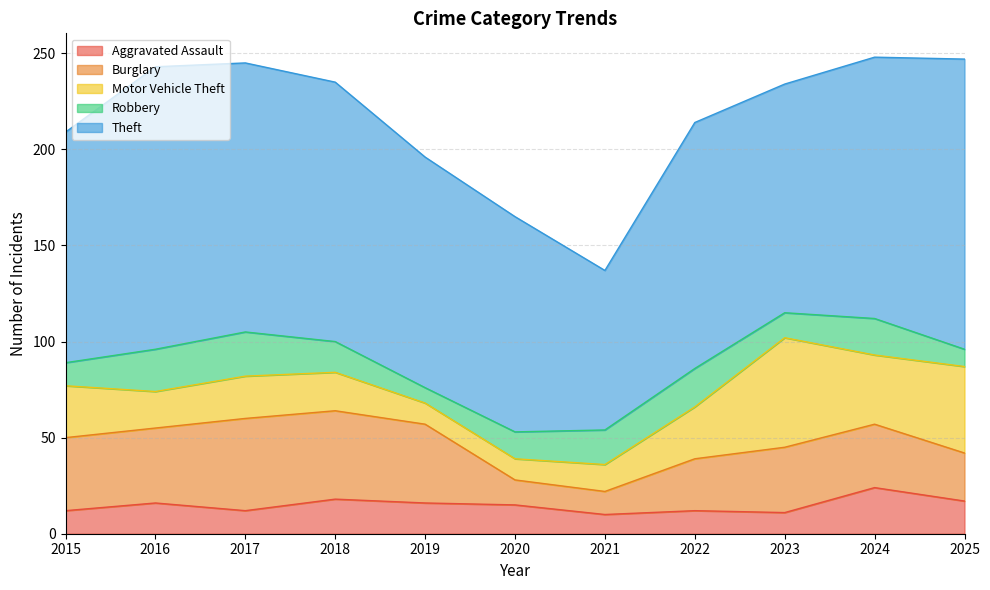

How many data points in Robbery are less than 16?

5